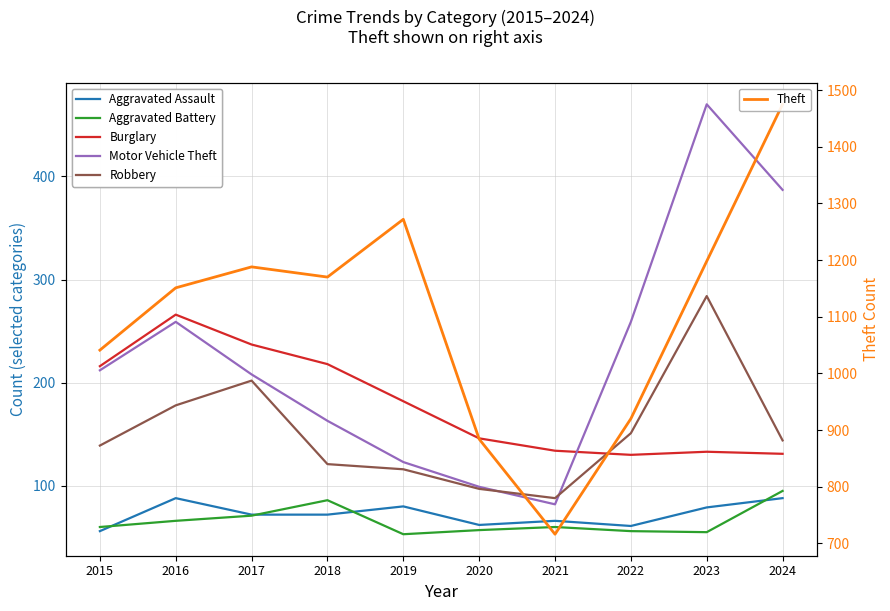

The value of Aggravated Assault at 2019 is 80. True or false?

True